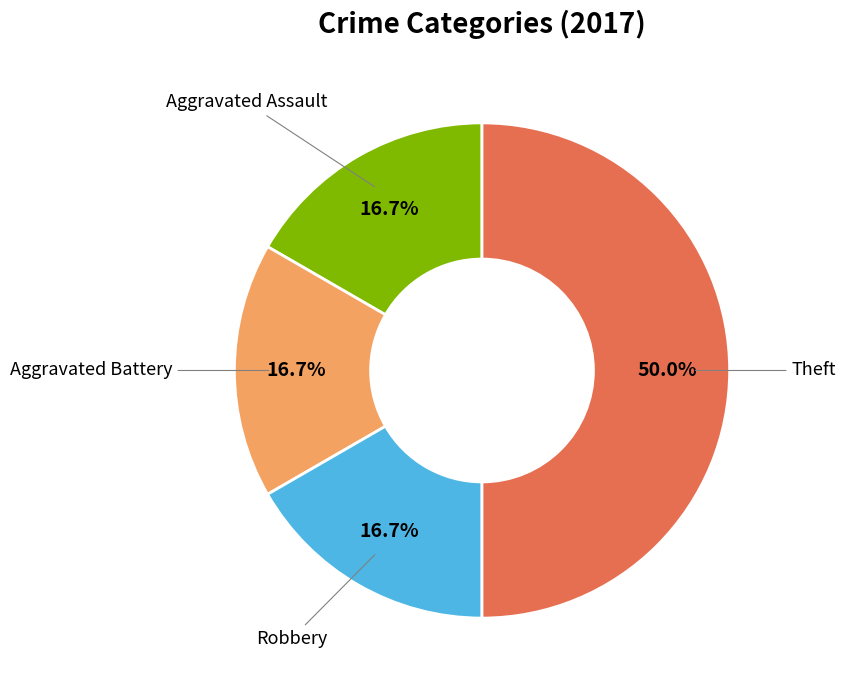

Which category has the biggest portion of the pie?

Theft